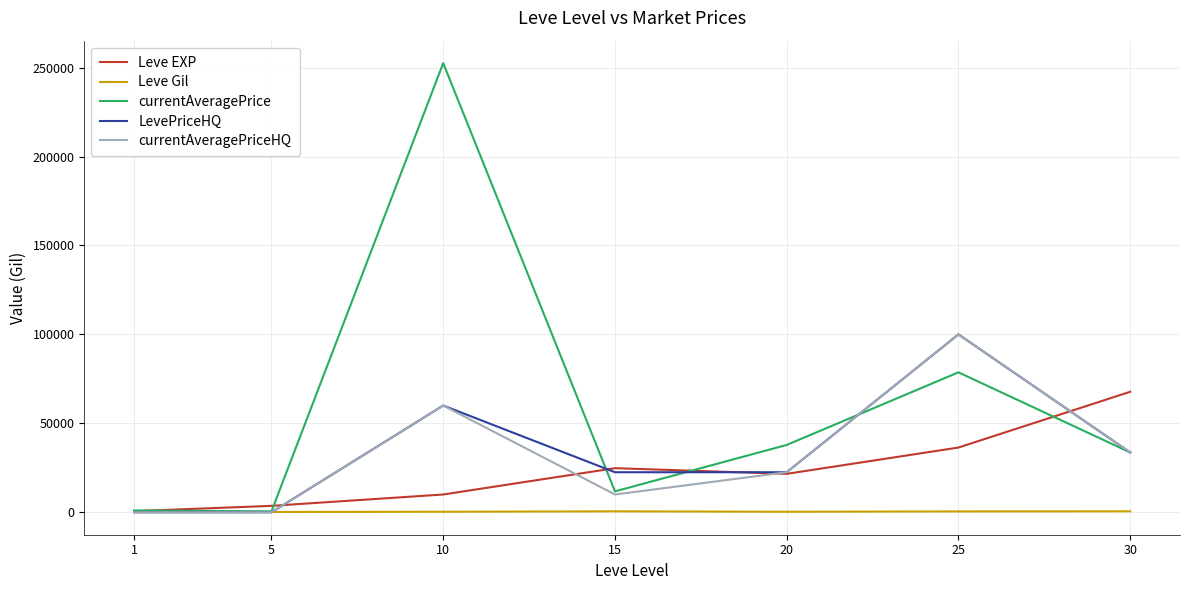

What is the average value of the Leve Gil series?

344.9